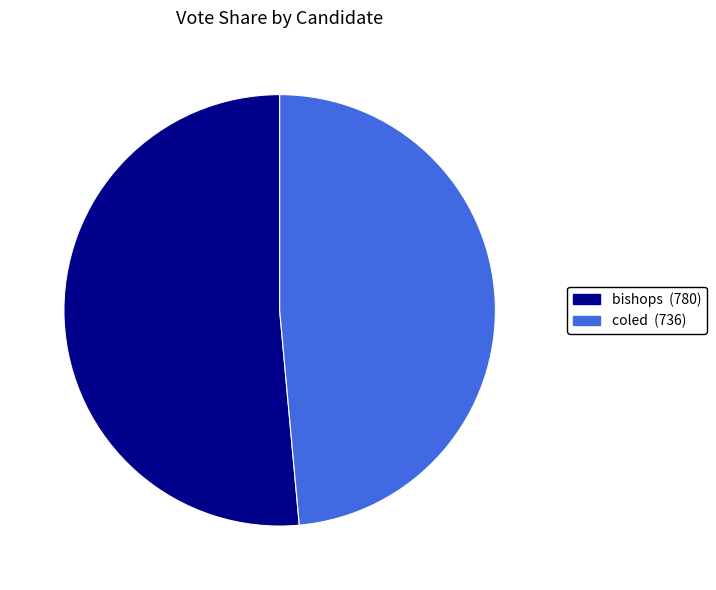

The bishops slice represents 60% of the pie. True or false?

False